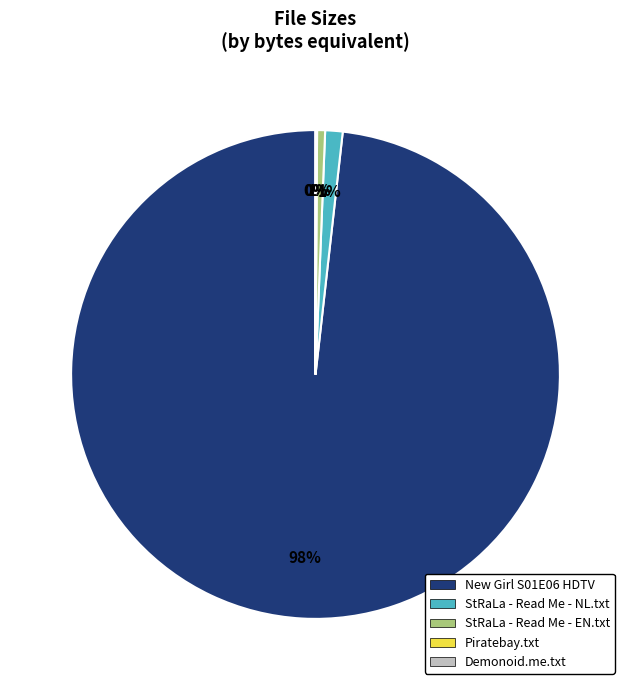

To the nearest percent, what is the combined percentage of StRaLa - Read Me - NL.txt and New Girl S01E06 HDTV?

99%